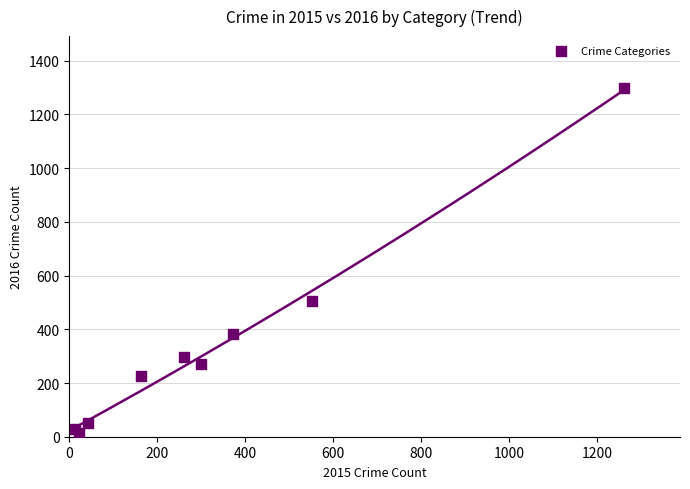

What Y value in the scatter plot is closest to 655?

505